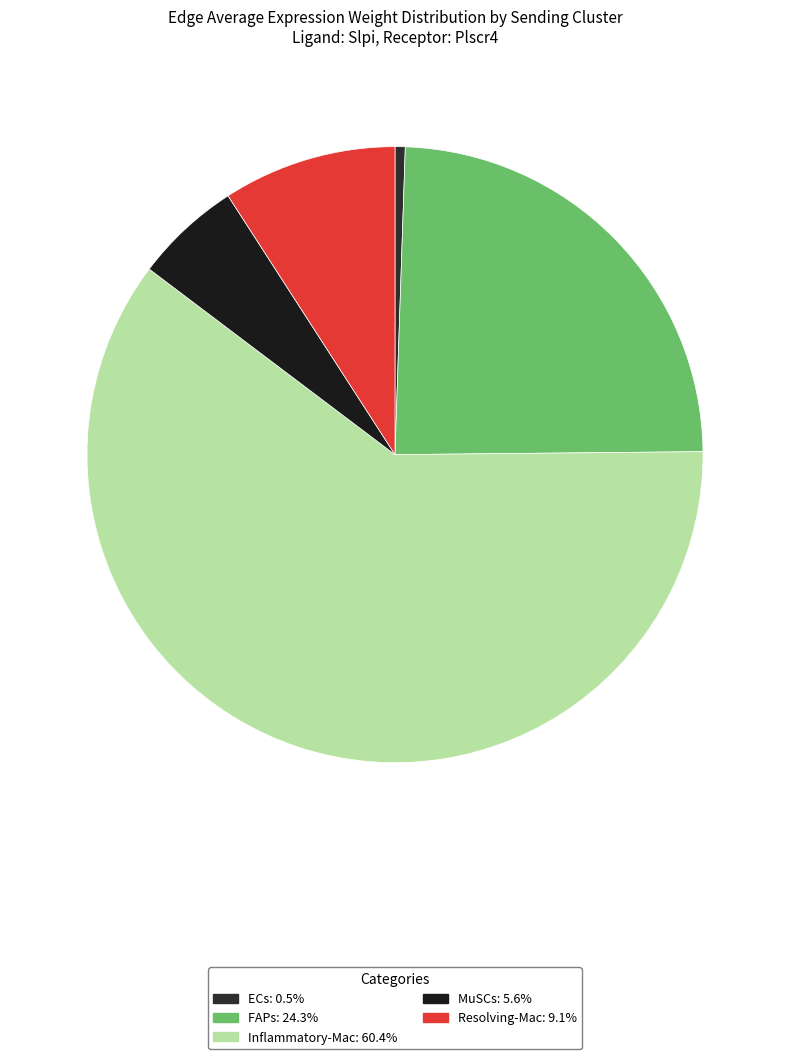

Rank the categories by value from highest to lowest.

Inflammatory-Mac, FAPs, Resolving-Mac, MuSCs, ECs